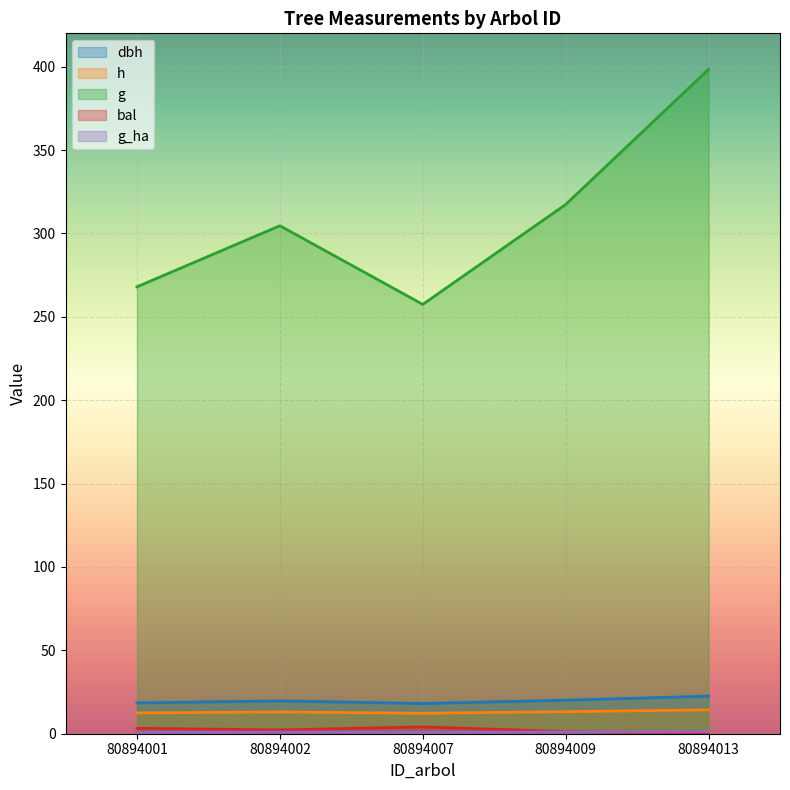

What is the greatest value displayed?

398.4